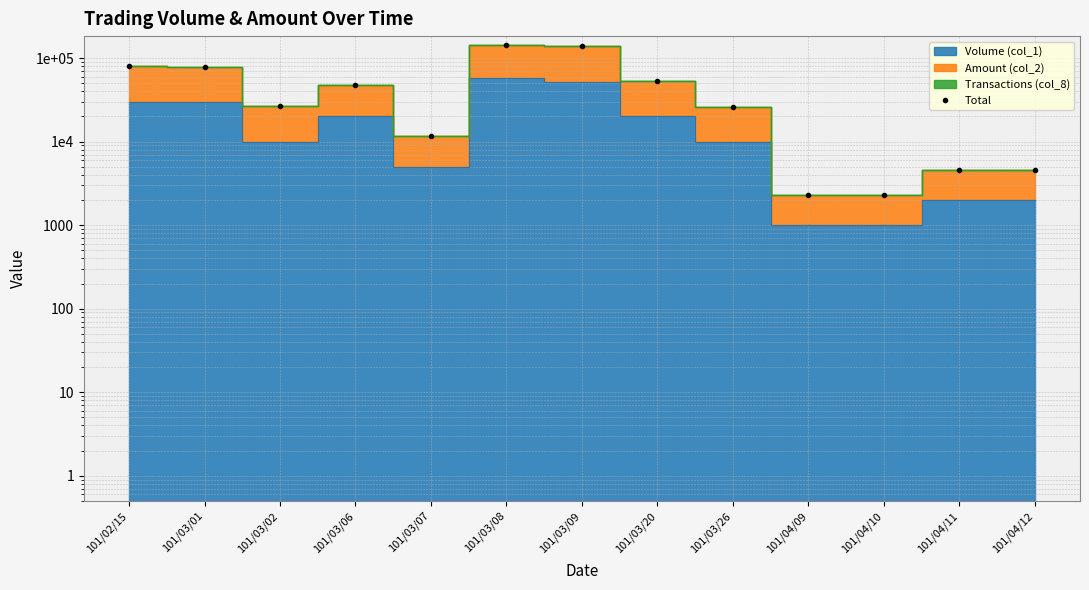

At which category does the data reach its first local peak?

101/03/06